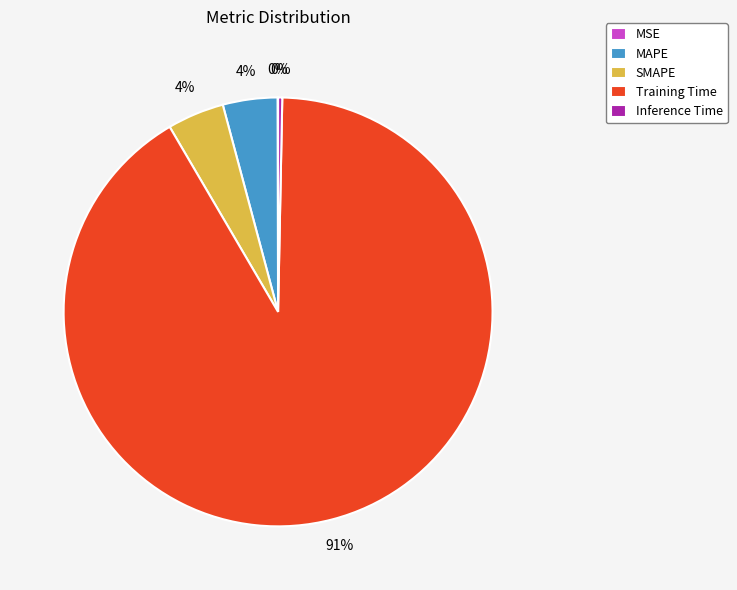

Is it true that SMAPE is 4% of the pie?

True